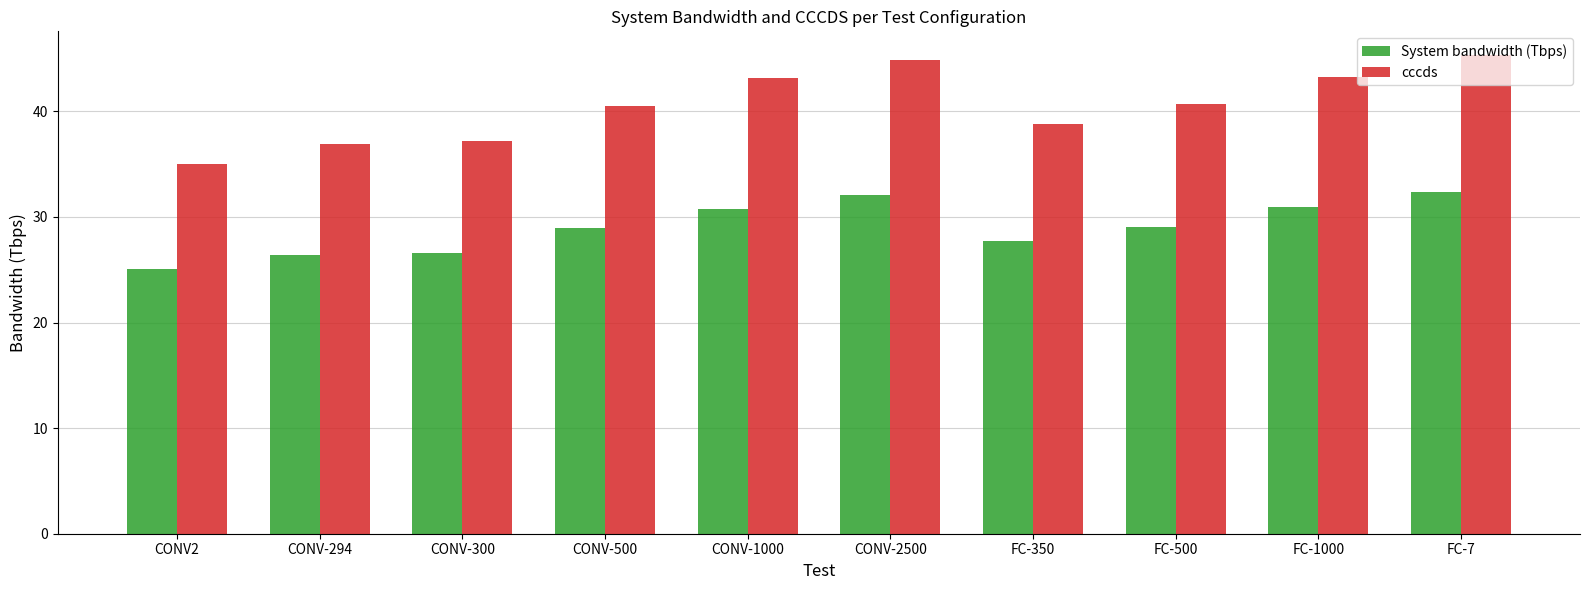

At which label does cccds first exceed 40?

CONV-500